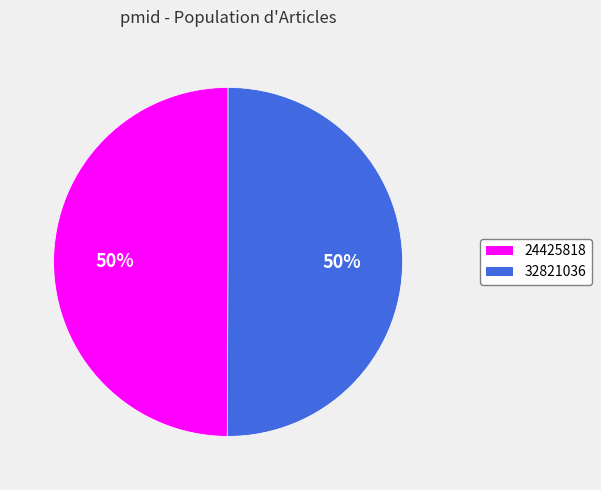

To the nearest percent, what is the combined percentage of 32821036 and 24425818?

100%